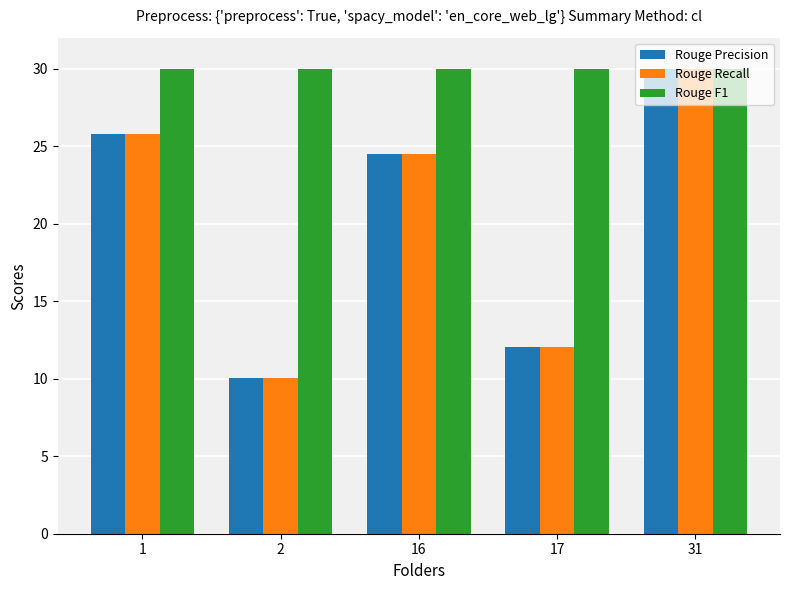

The Rouge Precision series shows 24.5 at 16. True or false?

True